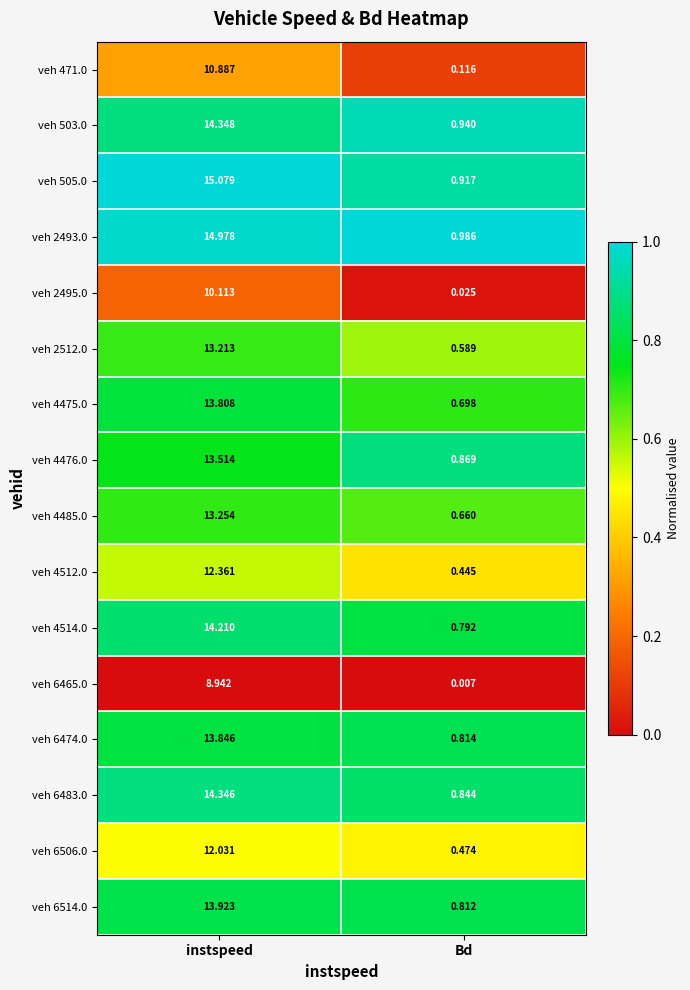

Count the number of data series in this chart.

16